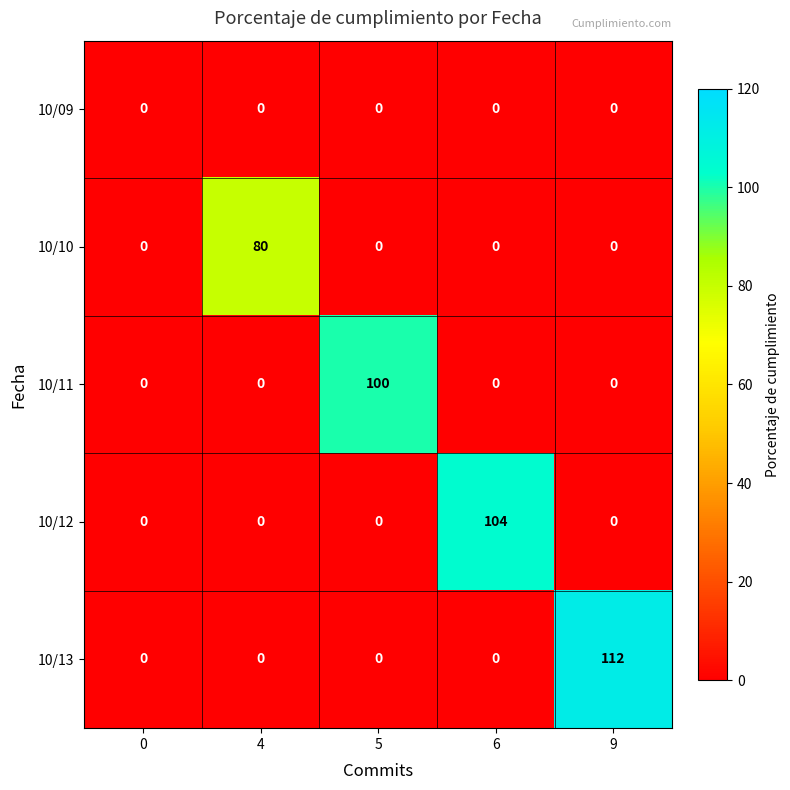

True or false: 10/11 has a value of -51 at 4.

False